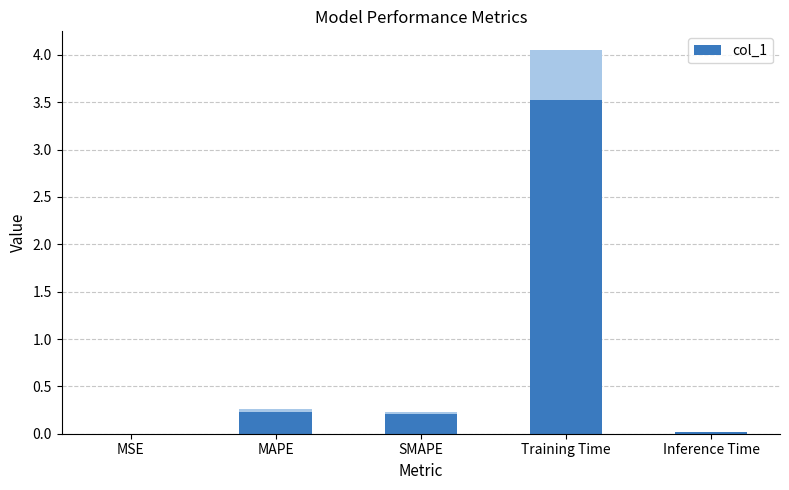

List the labels in order of value, smallest first.

MSE, Inference Time, SMAPE, MAPE, Training Time